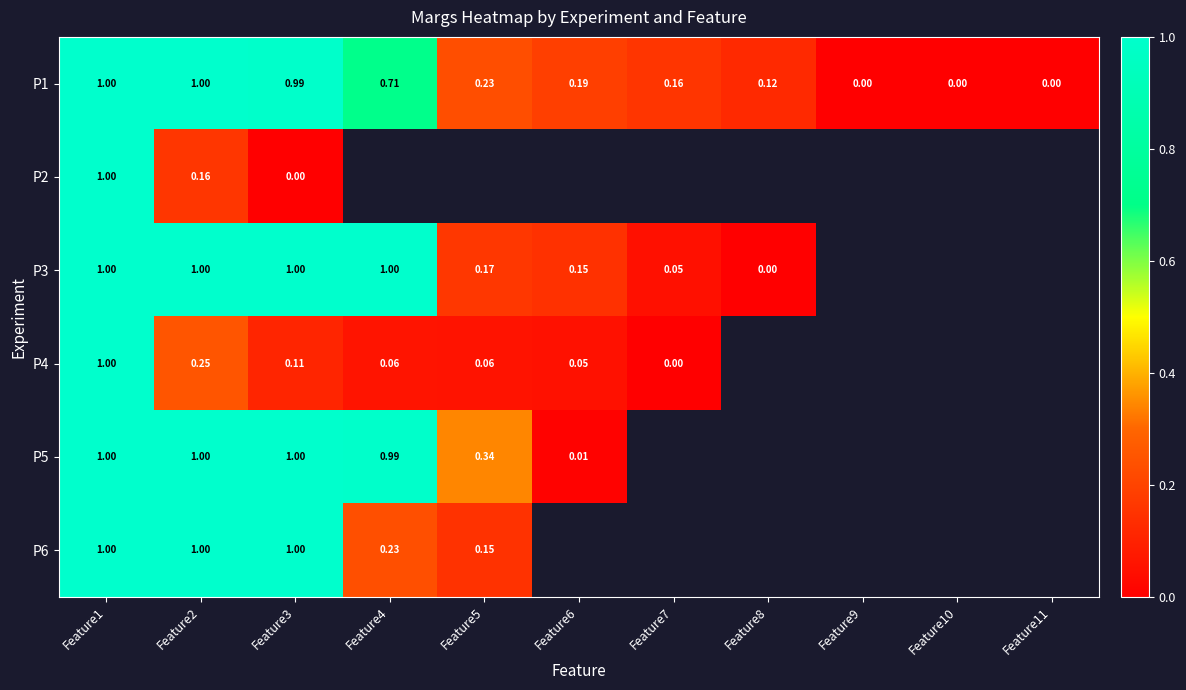

Where is P2 nearest to the value 0?

Feature3